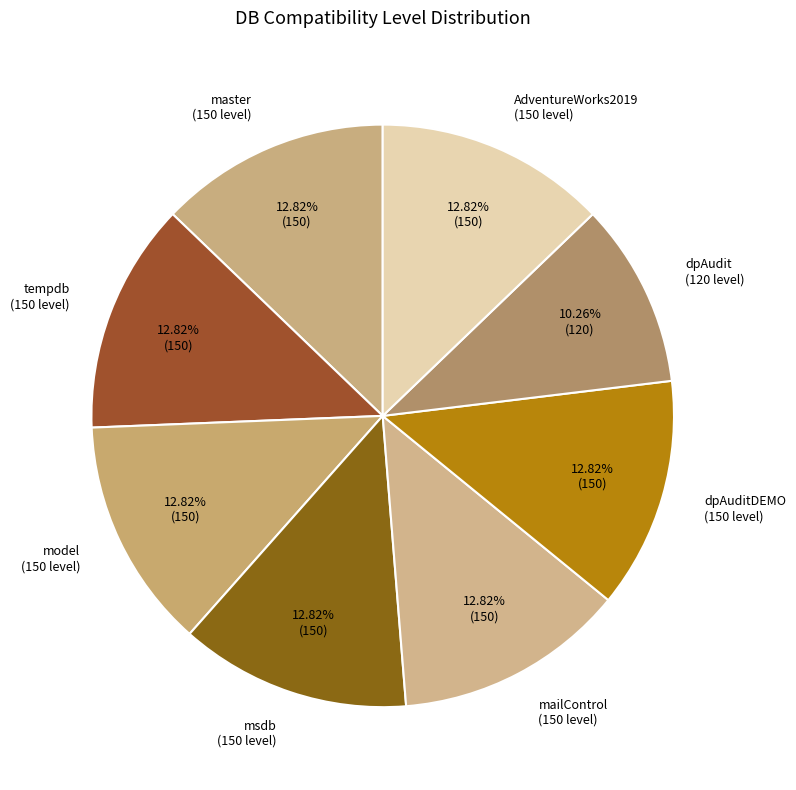

Is the sum of tempdb (150 level) and dpAuditDEMO (150 level) greater than half?

No